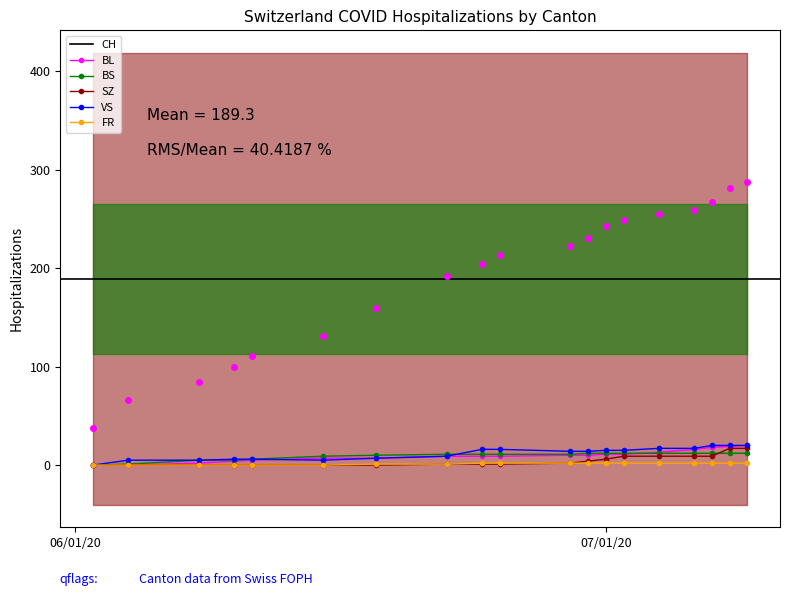

What are all the series names shown in the legend?

CH, BL, BS, SZ, VS, FR